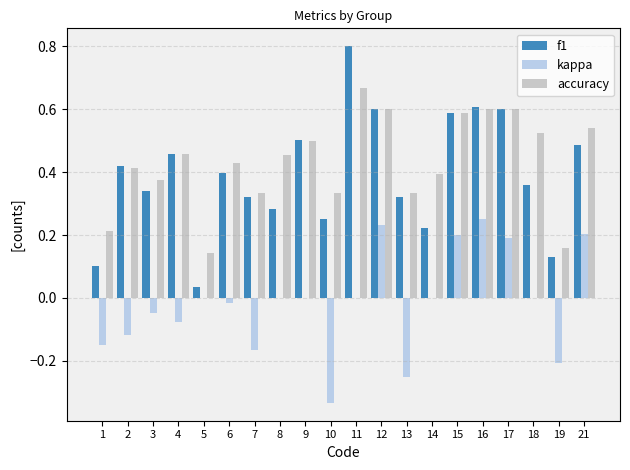

Is the value of f1 at 17 greater than the value of kappa at 11?

Yes